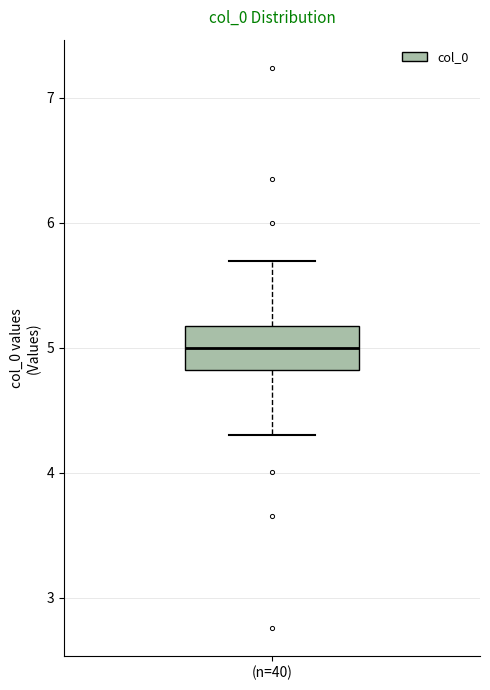

Read this box plot against the y-axis: the position of the median line, the range covered by the box, and the ends of both whiskers. The values are not printed on the chart, so give them approximately, as read against the axis.

median 5.0, box 4.8 to 5.2, whiskers 4.3 to 5.7